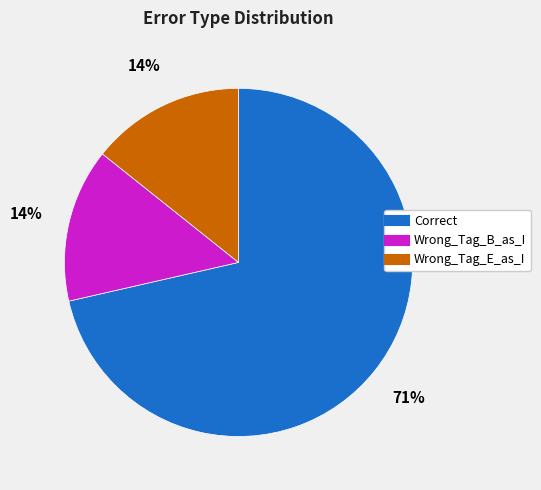

True or false: Correct accounts for 71% of the total.

True